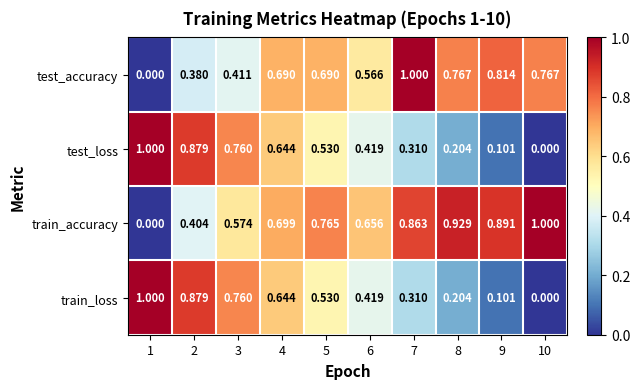

Which series changed the most between 5 and 6?

test_accuracy